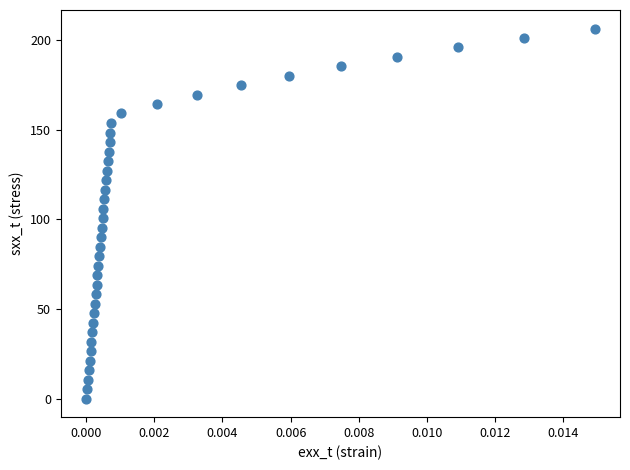

What is the range of Y values (max minus min)?

206.4